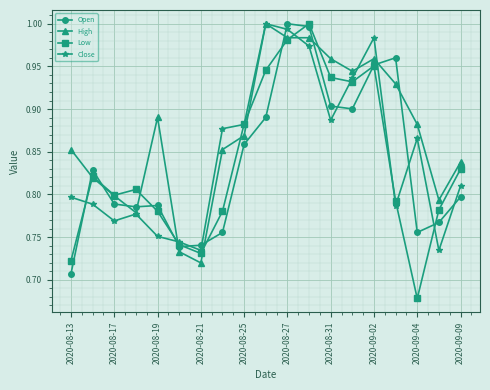

At how many categories does at least one series exceed 0?

19